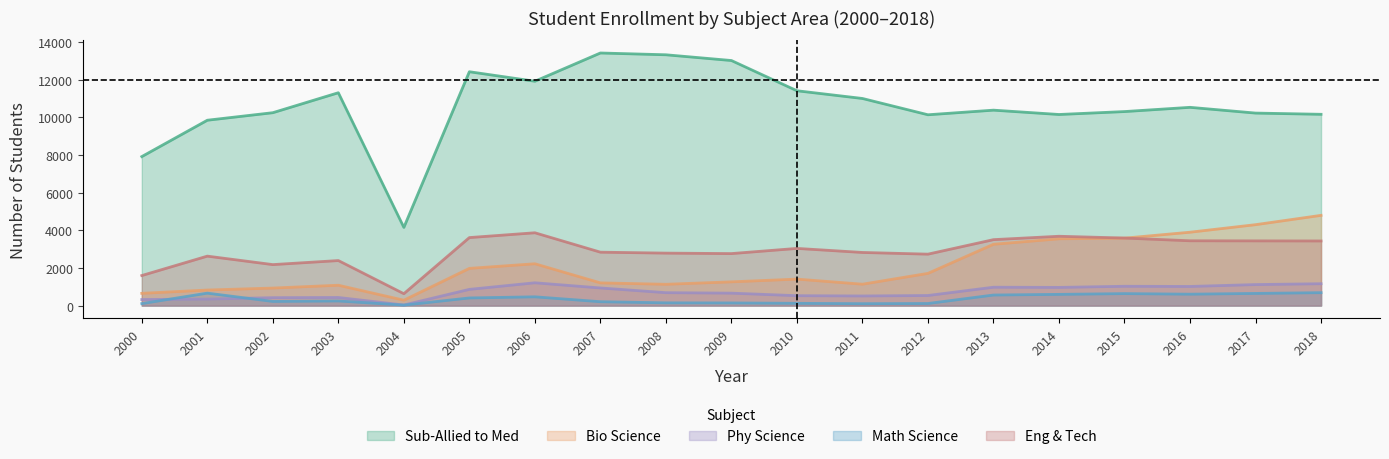

In mathScience, how many points are lower than both neighbors (excluding endpoints)?

4